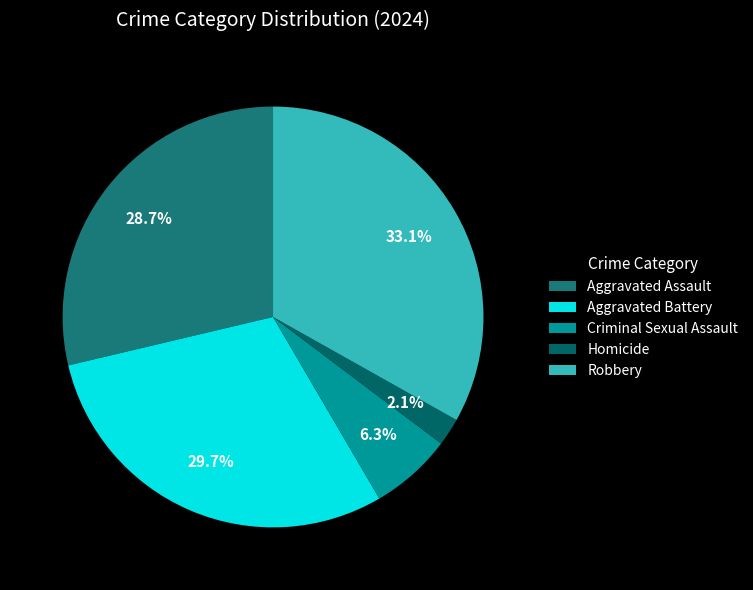

What percentage is the Homicide slice, to the nearest percent?

2%